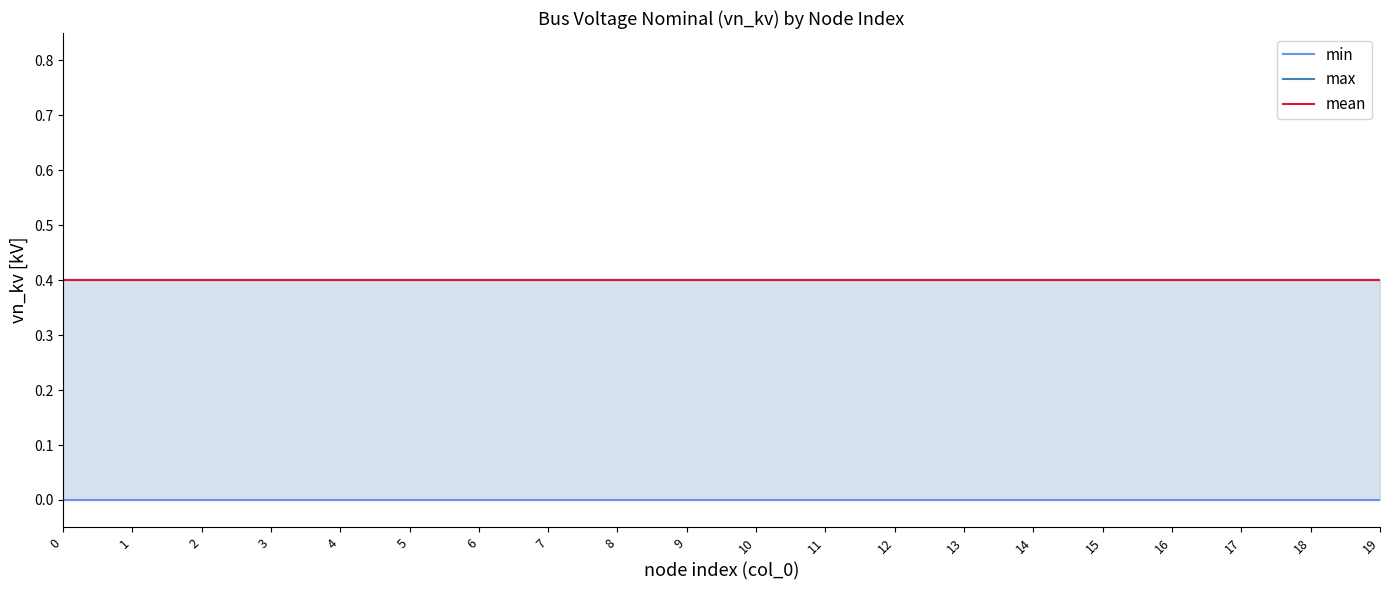

What value does the max series have at 6?

0.4